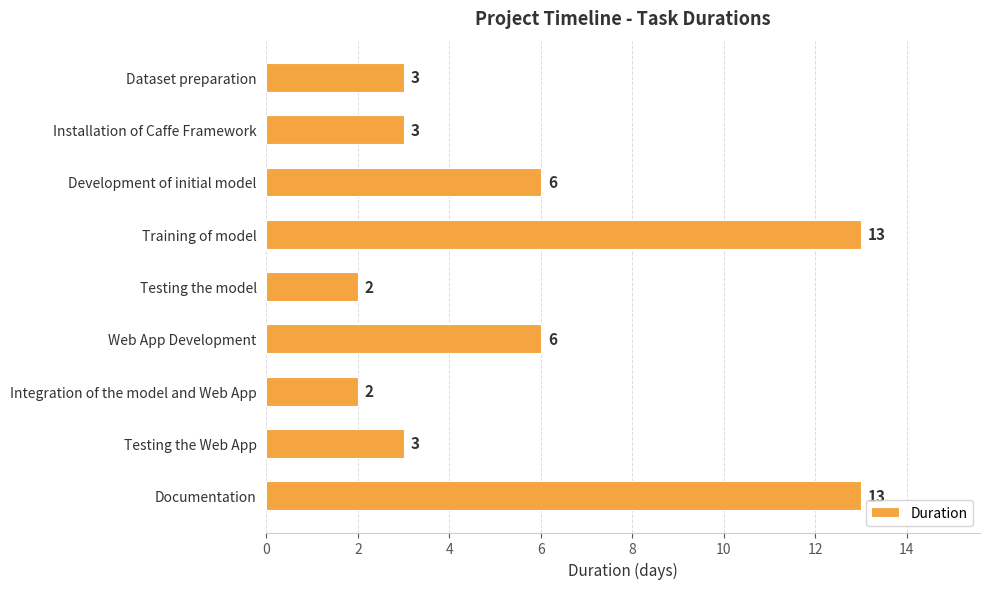

What is the change in value from Development of initial model to Testing the Web App?

-3